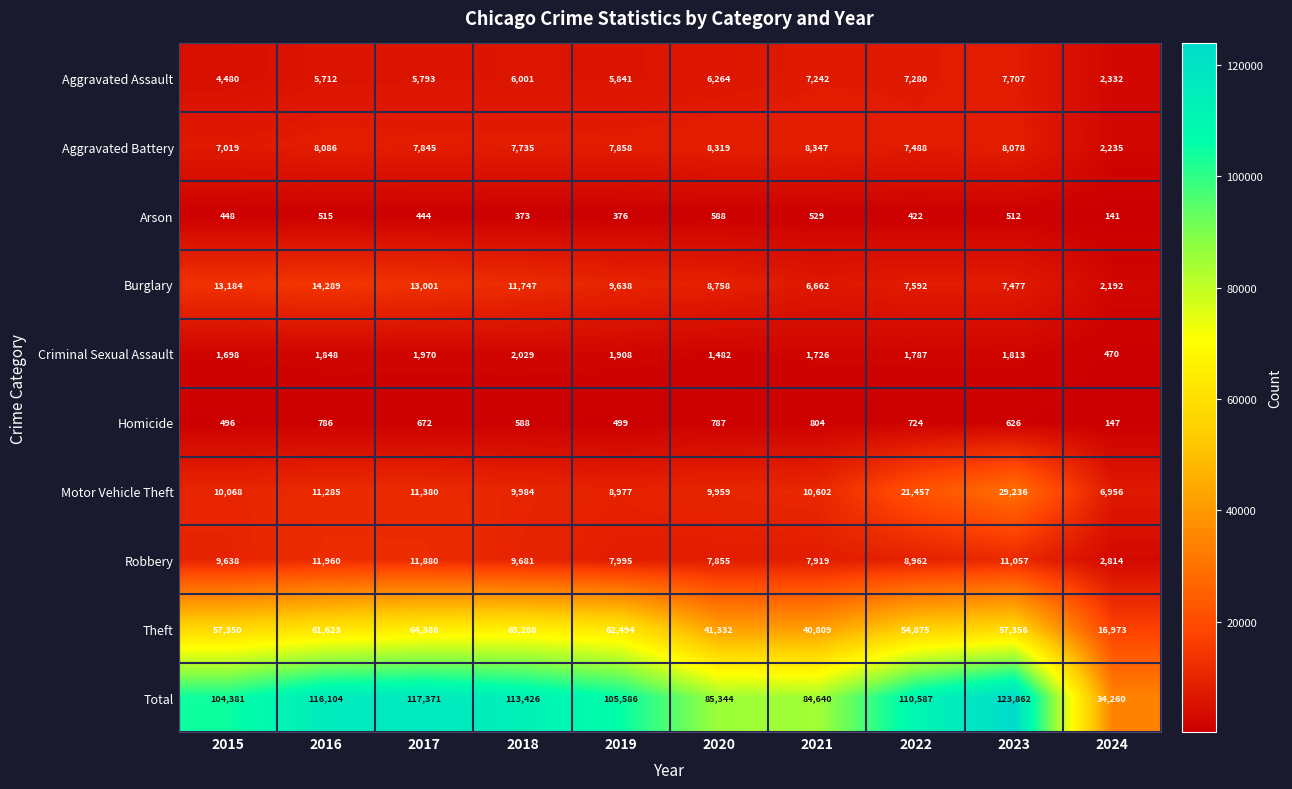

What is the approximate value of Criminal Sexual Assault at 2019, to the nearest 100?

1900